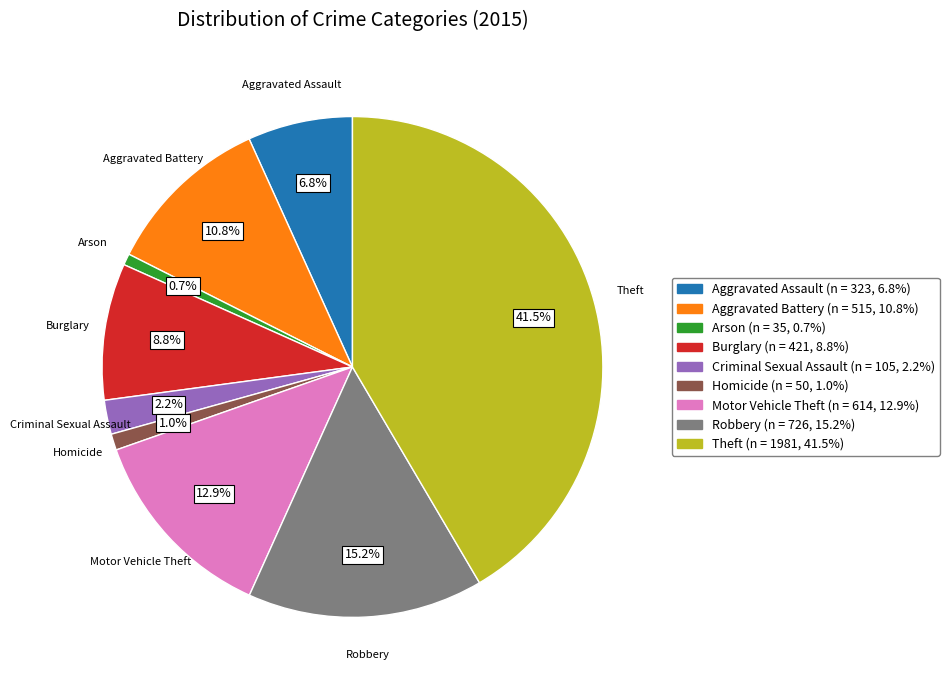

What percentage is the Arson slice, to the nearest percent?

1%